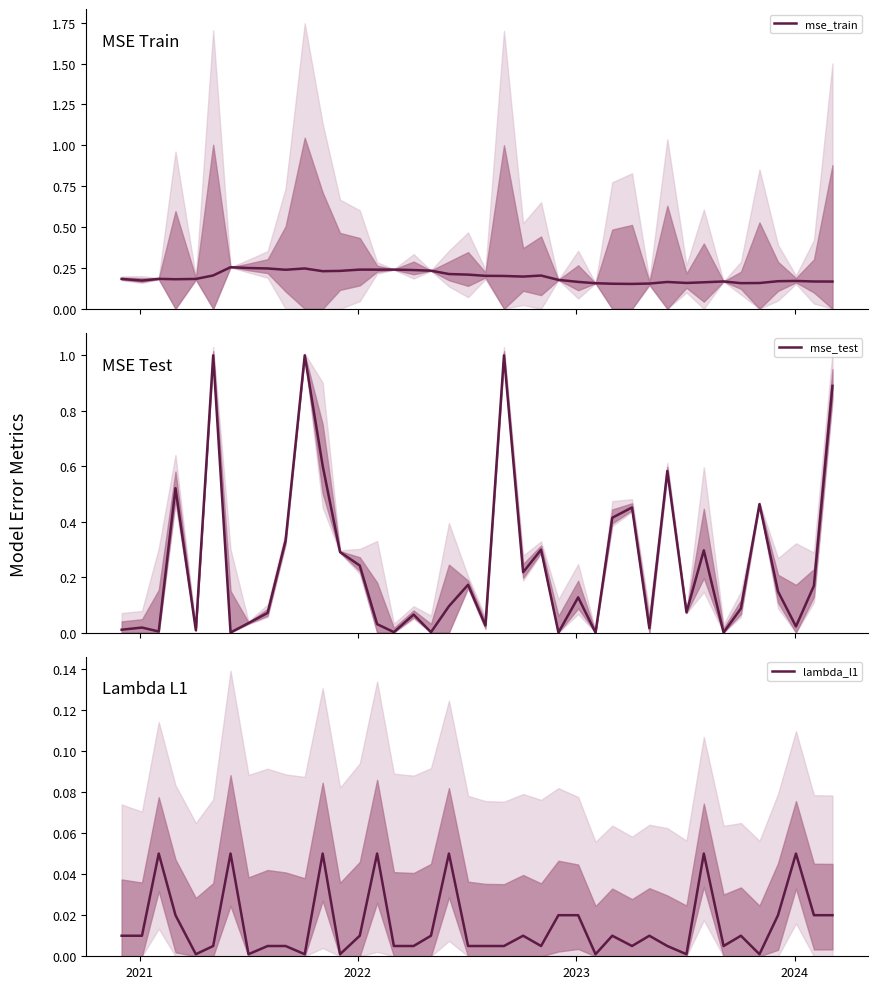

What is the highest value of the mse_test series?

1.0